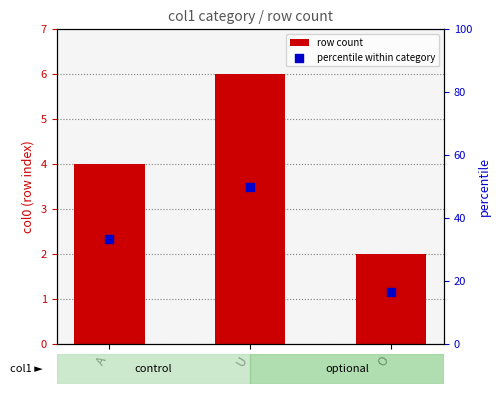

Which series reaches the minimum Y coordinate?

row count